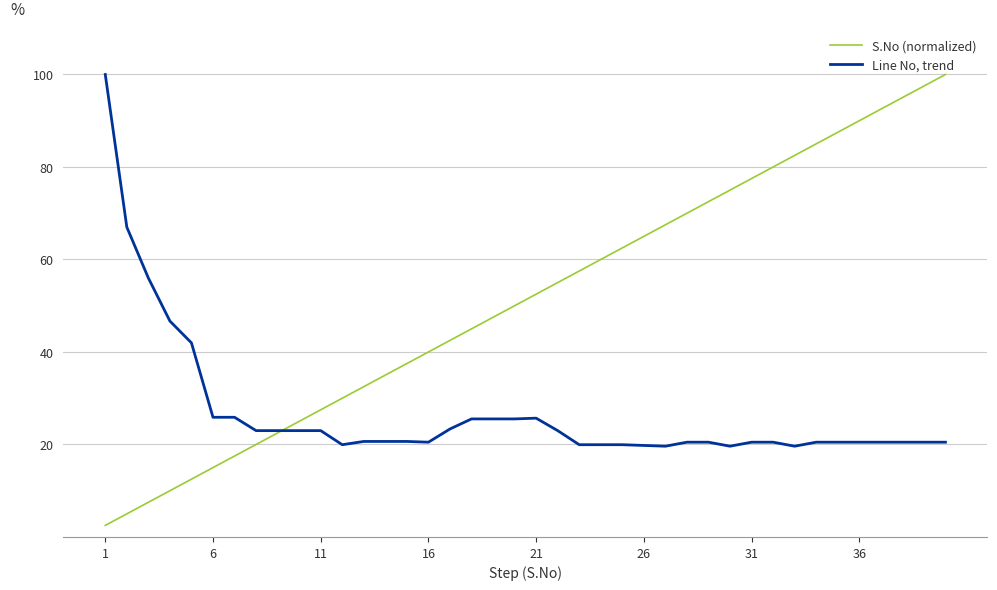

Which series has the largest range (max minus min)?

S.No (normalized)